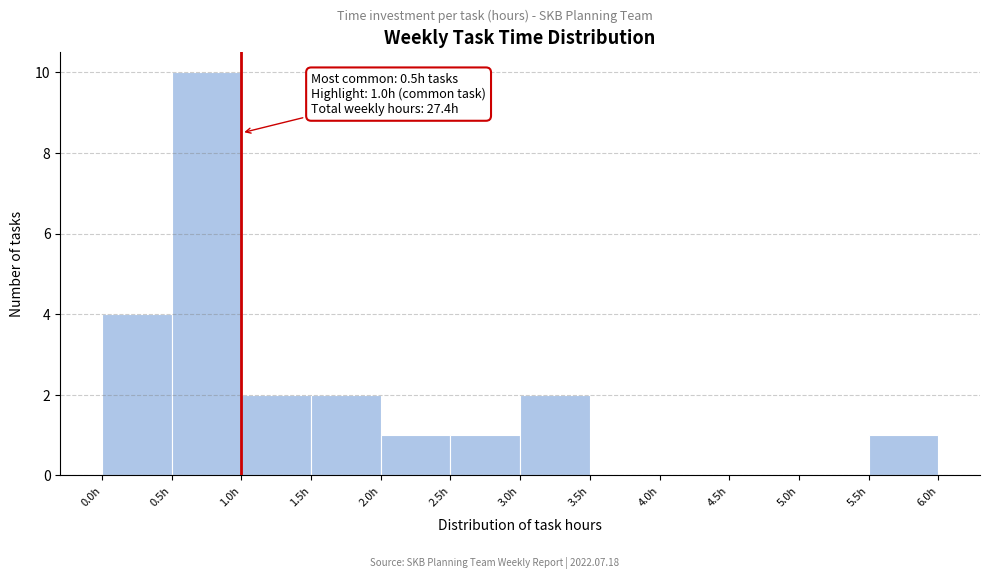

Which range on the x-axis has the tallest bar?

0.5 to 1.0